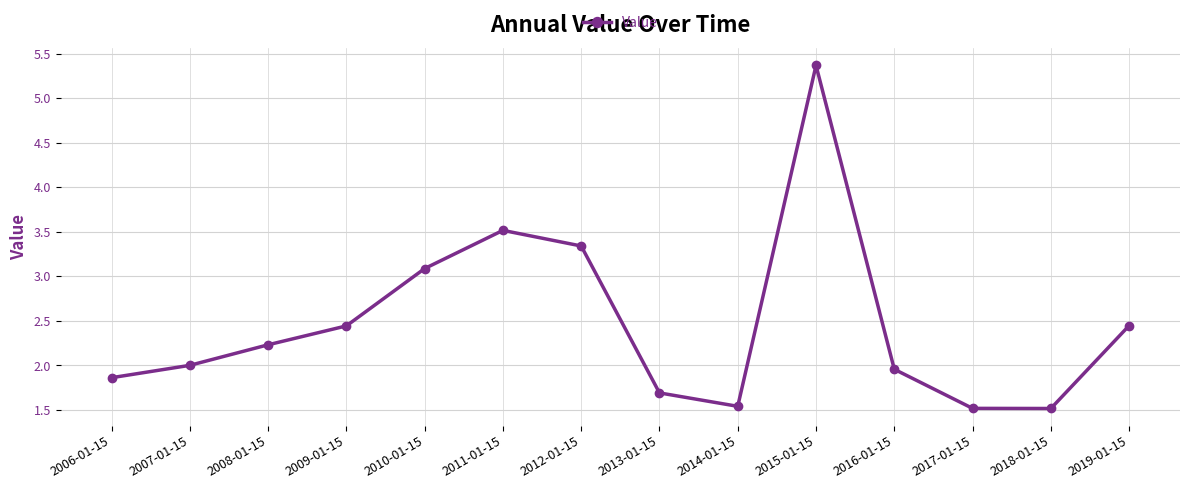

Where is the first local minimum?

2014-01-15